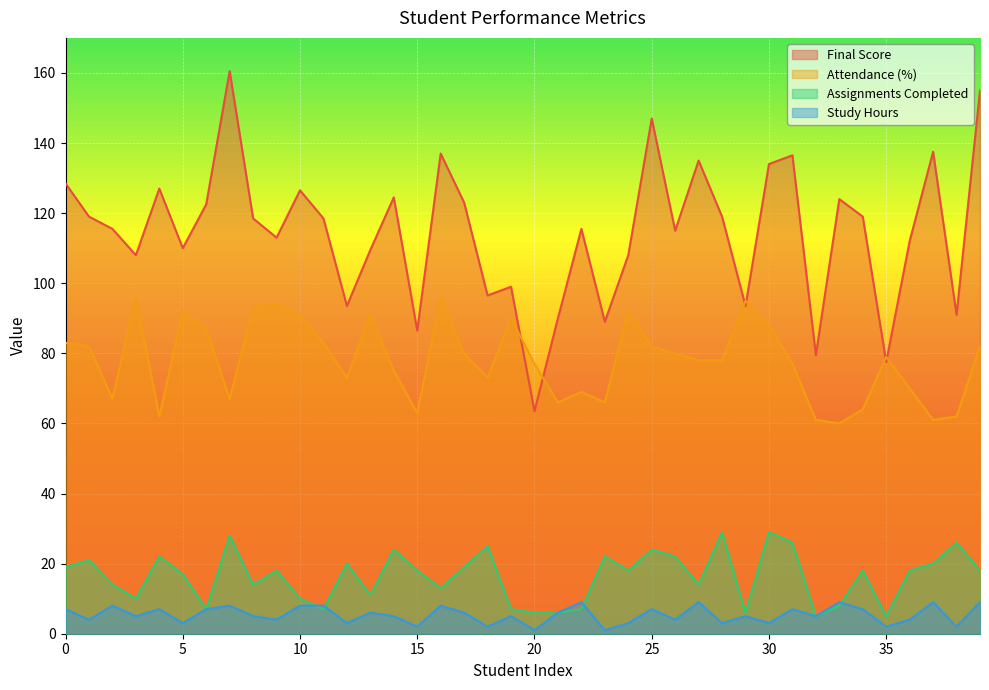

What is the difference between the highest and lowest values at 17?

117.0